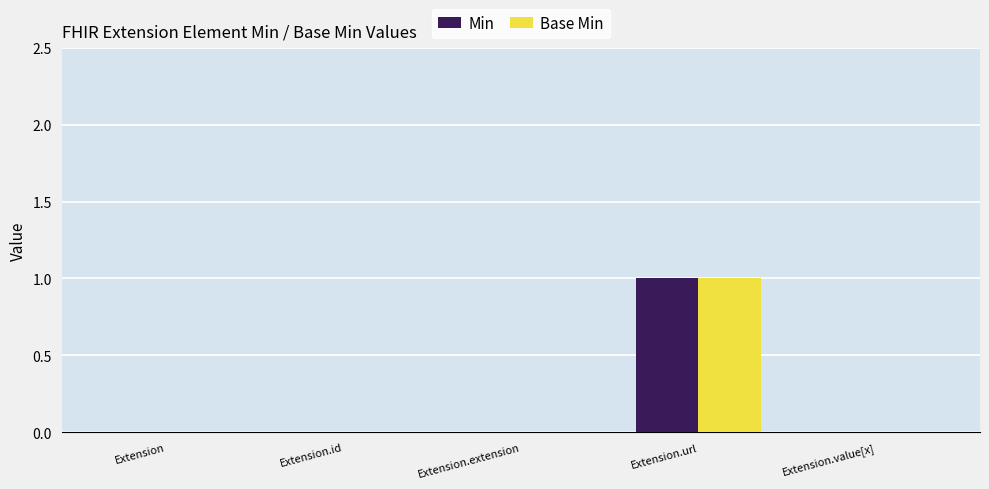

The value of Min at Extension is 0. True or false?

True